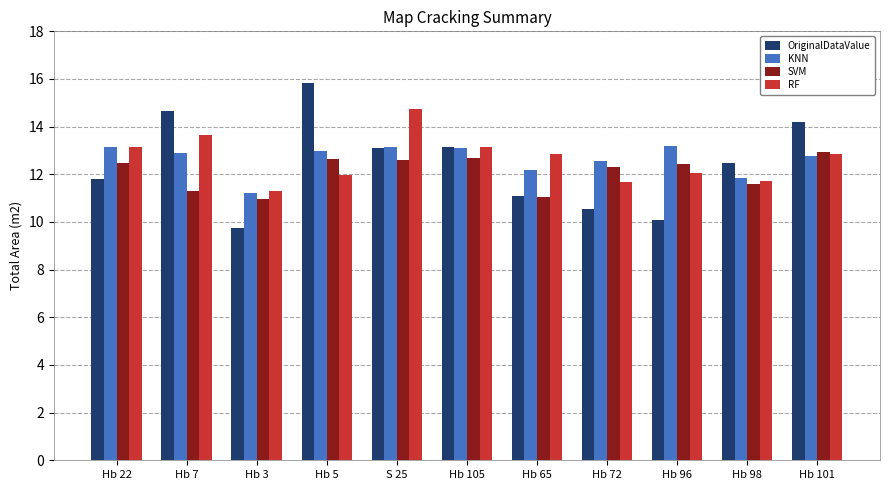

What are all the series names shown in the legend?

OriginalDataValue, KNN, SVM, RF